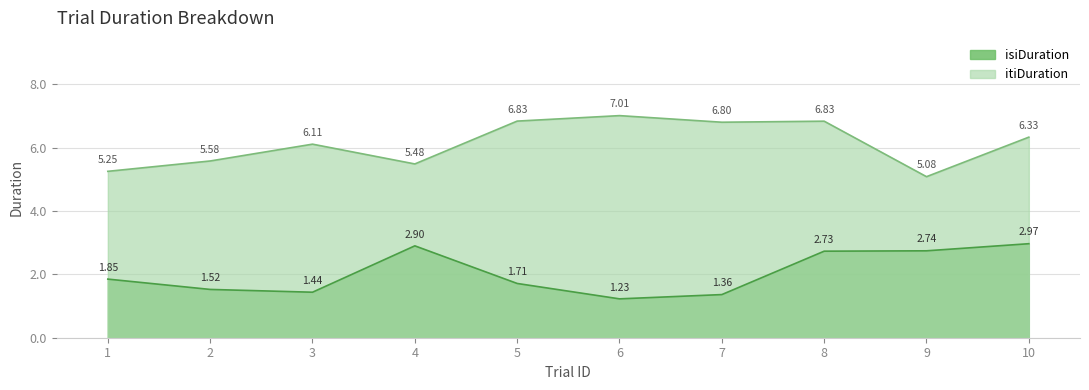

How many data points in itiDuration are above 6?

6